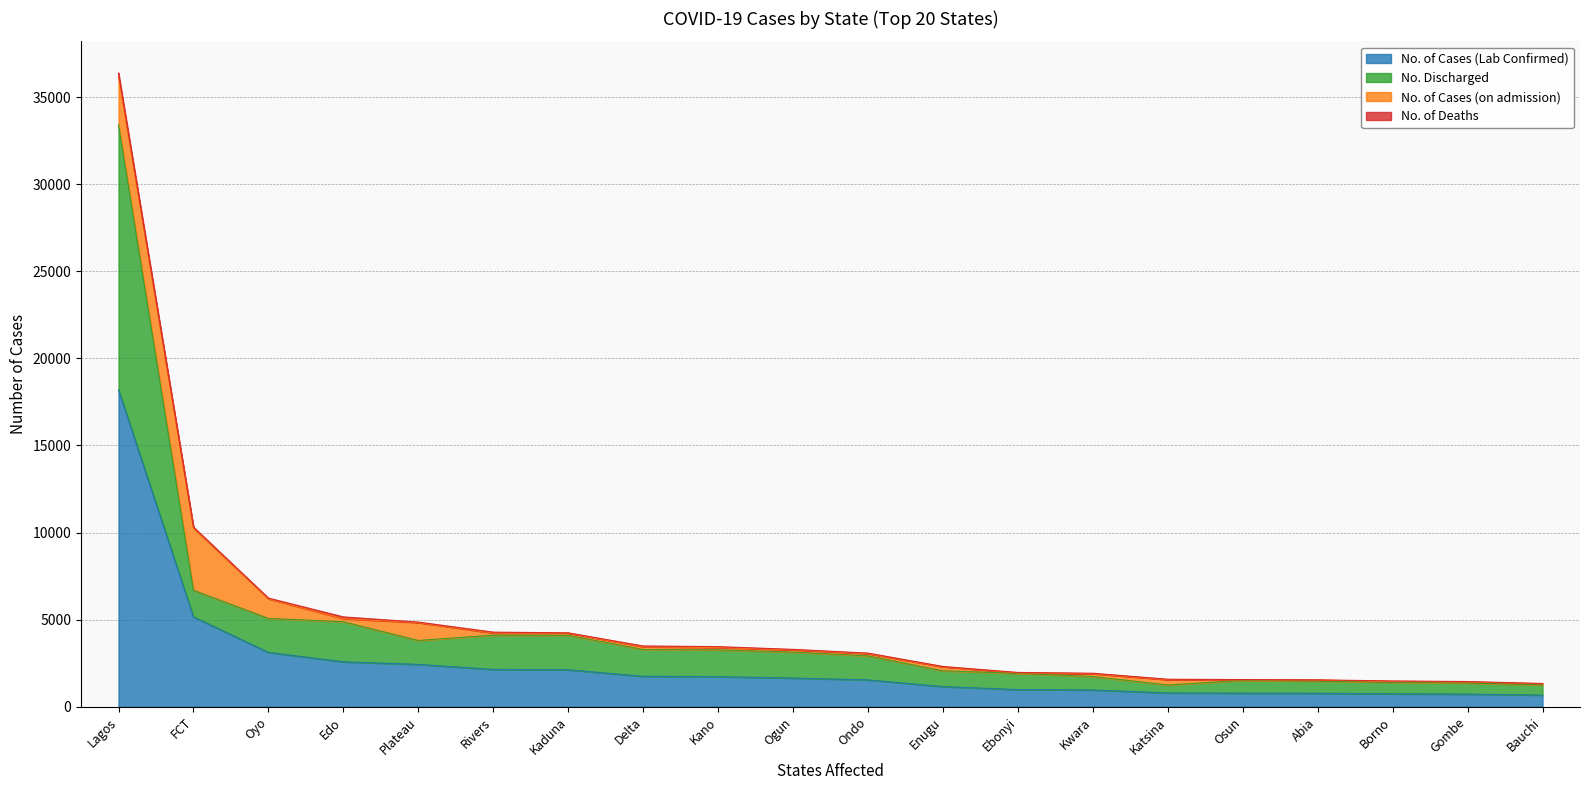

At which label is No. of Cases (Lab Confirmed) closest to 9427?

FCT